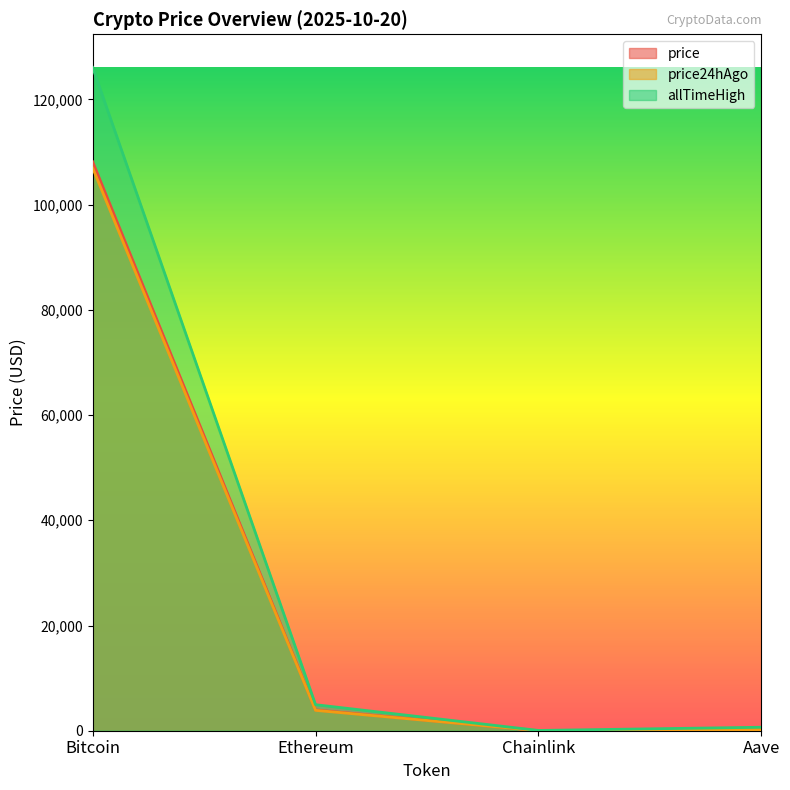

How many interior local valleys does the price24hAgo series have?

1